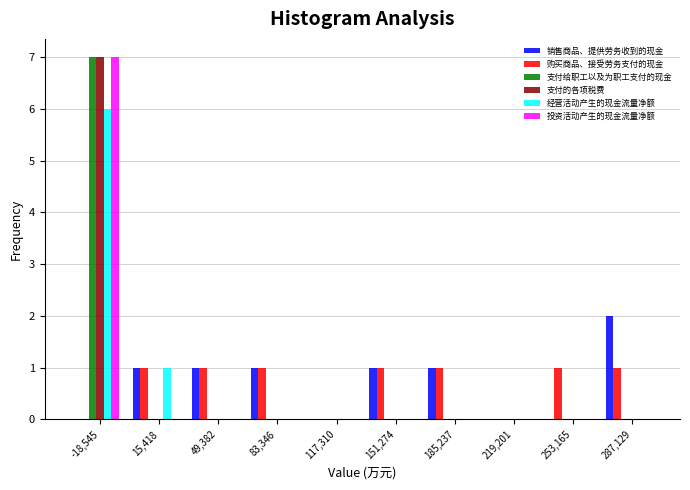

What is the total value across all series at 287,129?

3